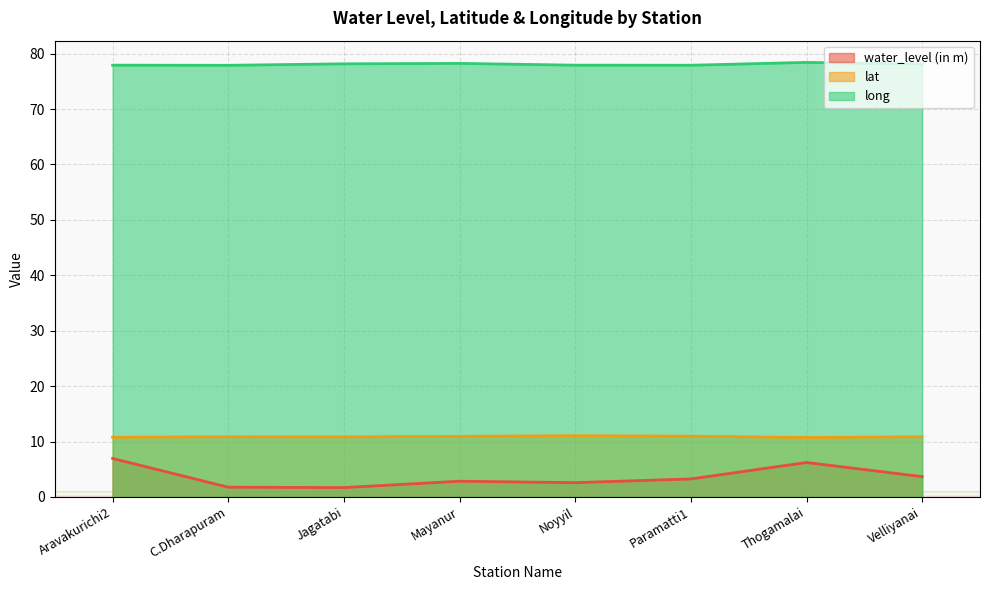

What is the sum of all long values?

624.6